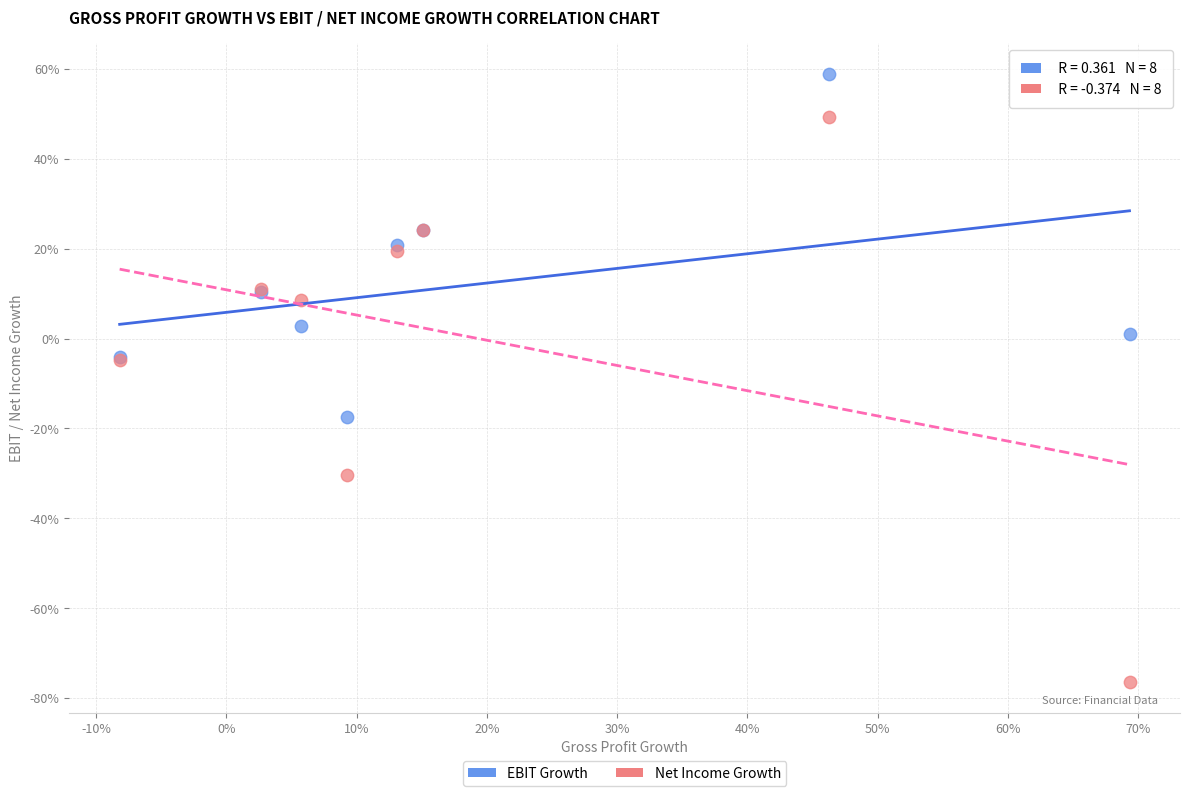

Which series has the widest spread of Y values?

Net Income Growth